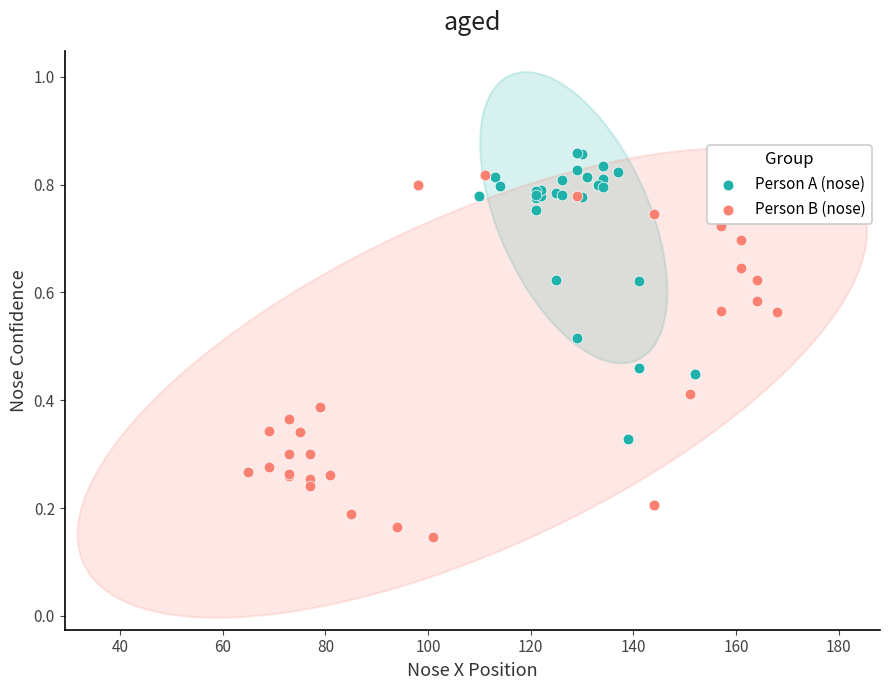

Which series contains the lowest Y value?

Person B (nose)